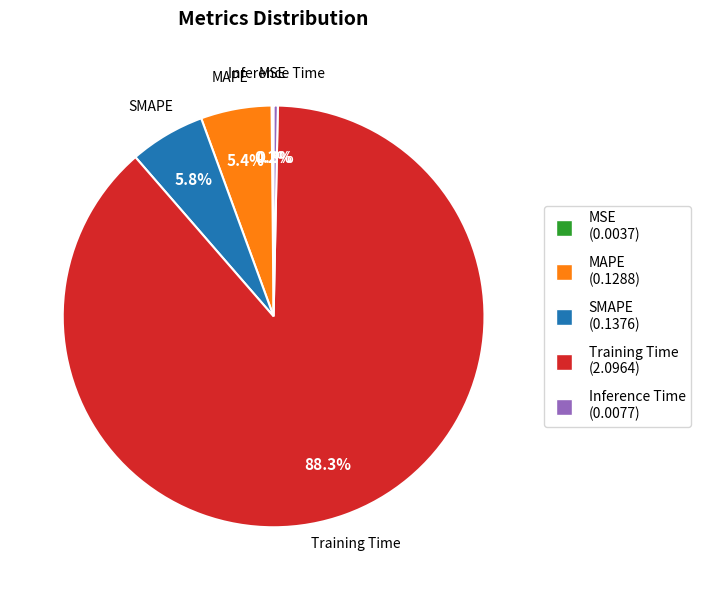

Between MAPE and Inference Time, which is larger?

MAPE